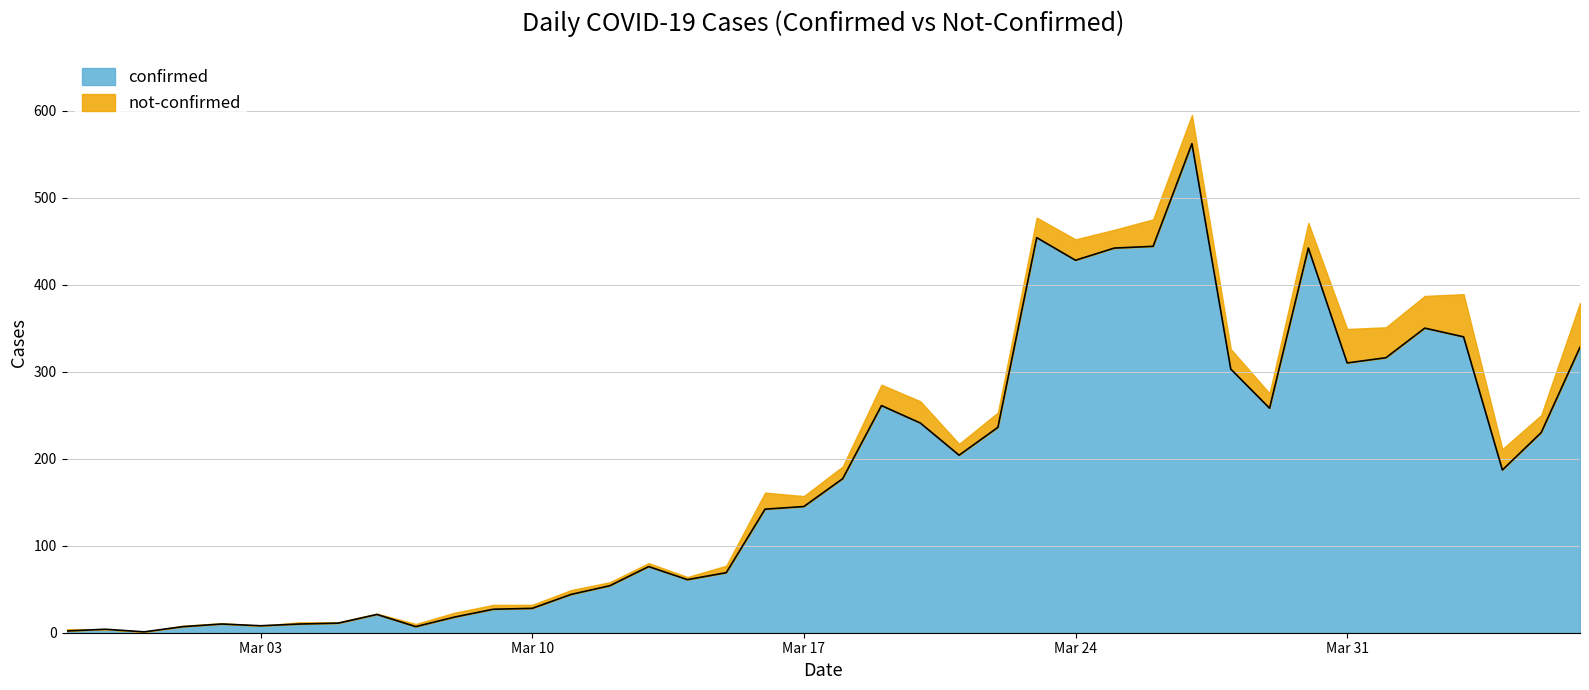

What is the ratio of the value at 2020-03-20 to the value at 2020-03-04?

24.1